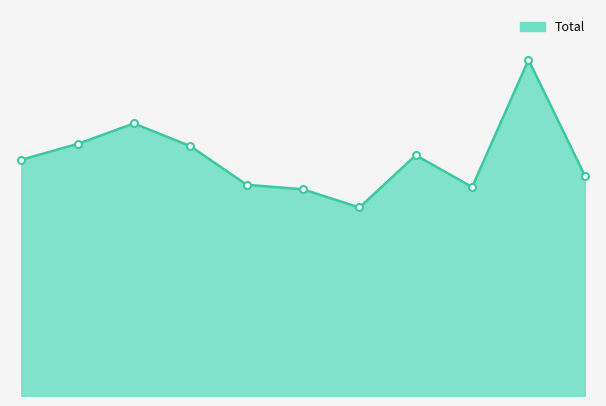

Reading left to right, list all the values displayed in this chart.

104	111	120	110	93	91	83	106	92	148	97